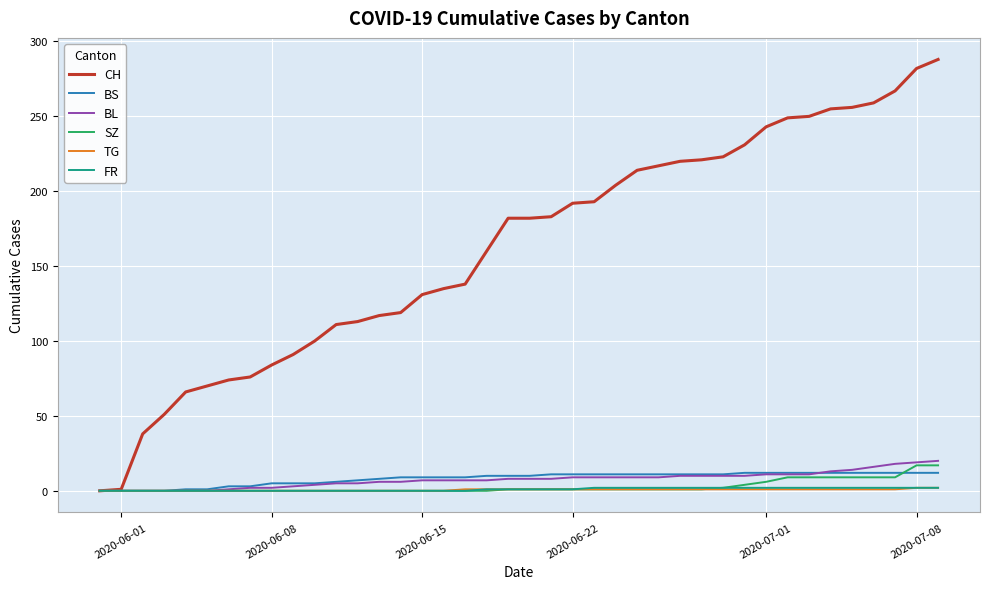

Which series has the widest spread of values?

CH